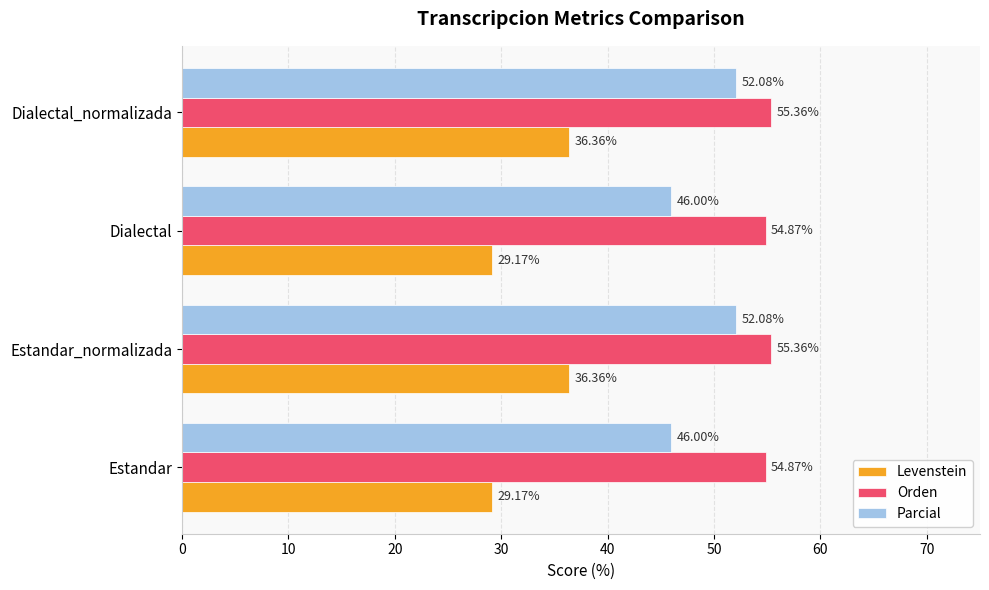

How many series are shown in this chart?

3